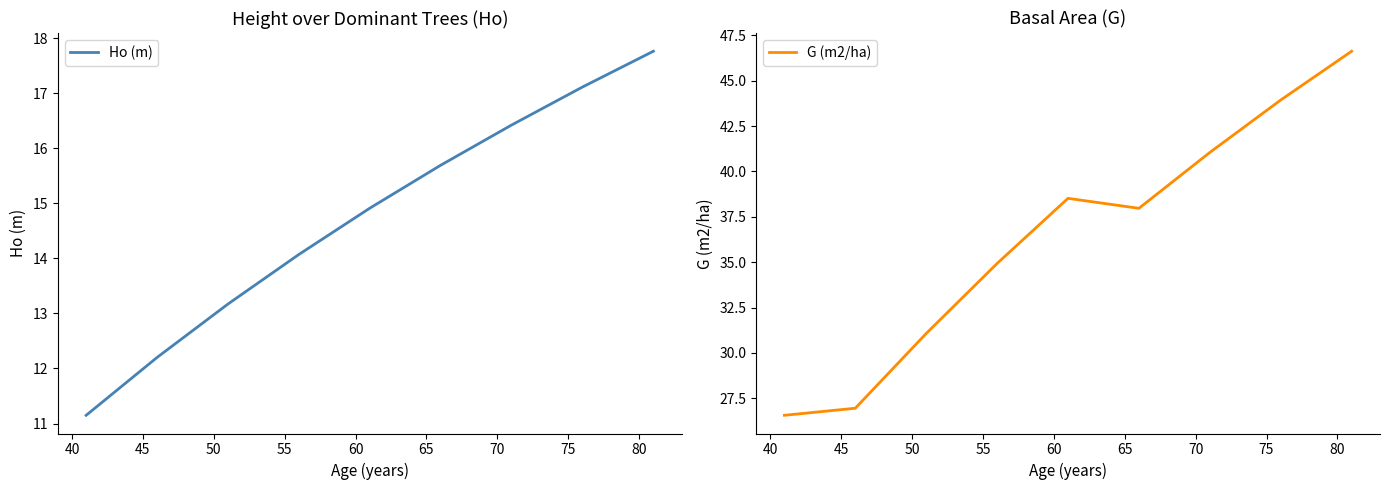

What is the smallest value displayed?

11.2